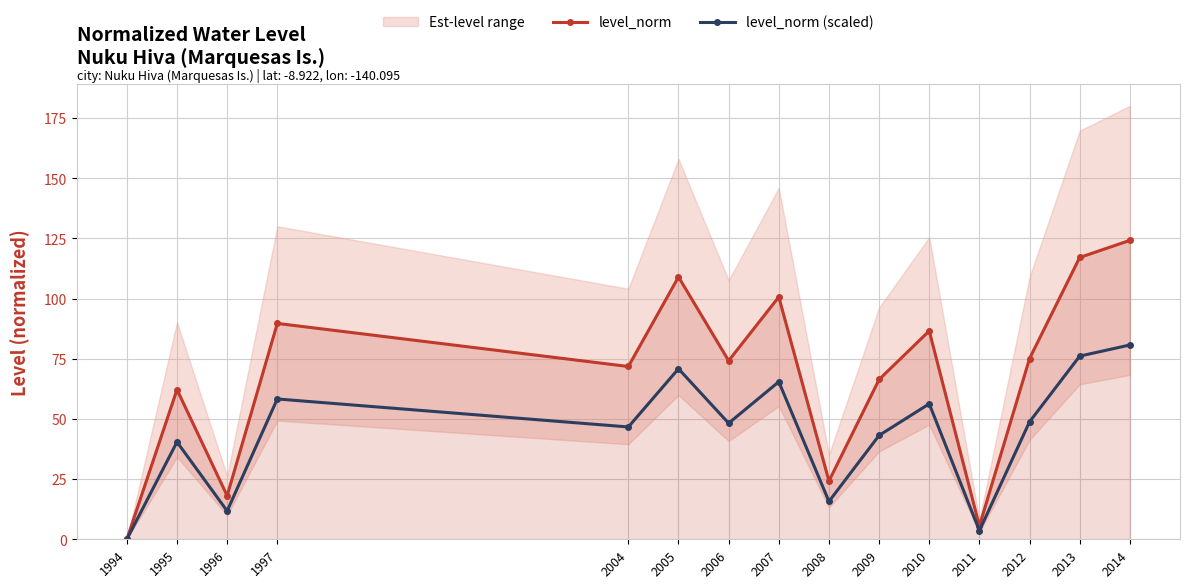

List the labels in order of level_norm (scaled) value, largest first.

2014, 2013, 2005, 2007, 1997, 2010, 2012, 2006, 2004, 2009, 1995, 2008, 1996, 2011, 1994